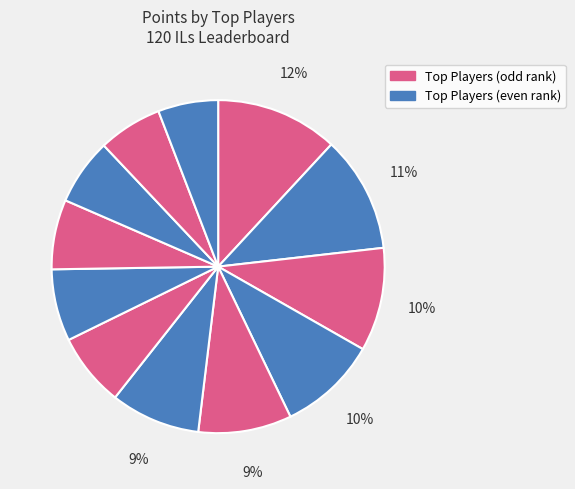

Rank the categories by value from lowest to highest.

Rimato, JJsrl, Switchmaster, Larvitar, Despin, Paper, Pogo, Anonymous 3, Anonymous 6, Sm27, Anonymous 4, Nindiddeh